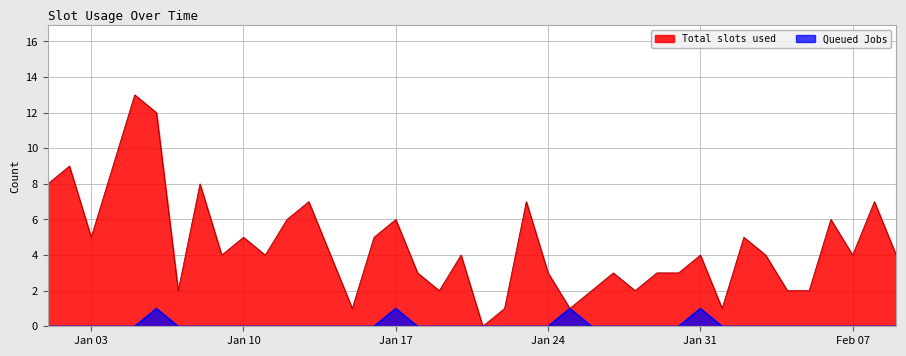

Which series has the largest total across all categories?

Total slots used